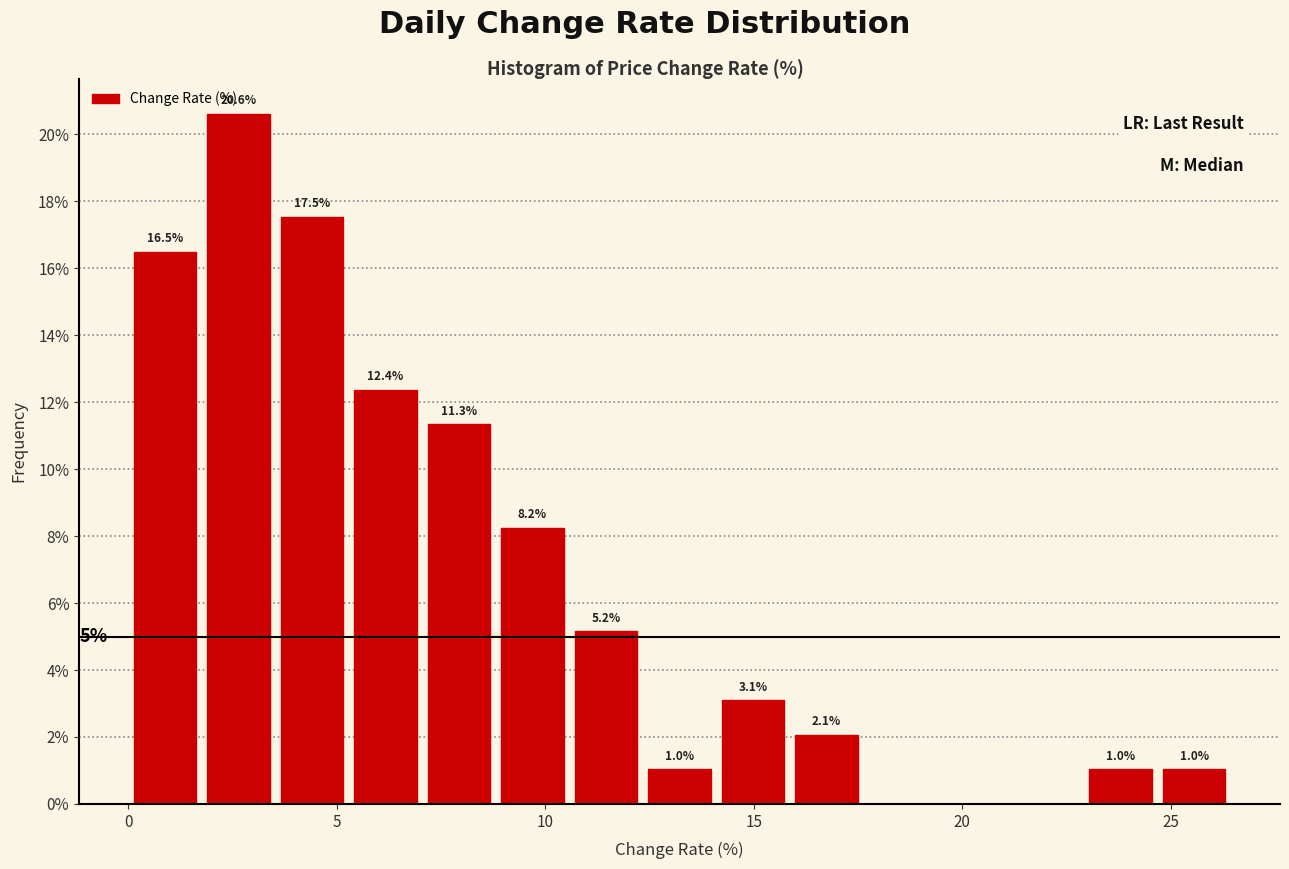

Read against the x-axis, roughly where is the centre of the tallest bar?

2.5